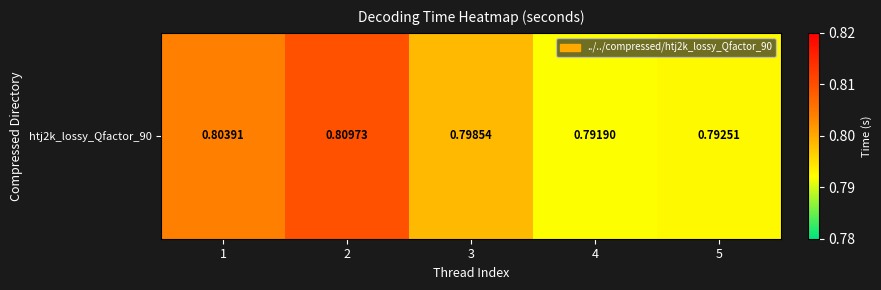

The value at 3 is 0.8. True or false?

True